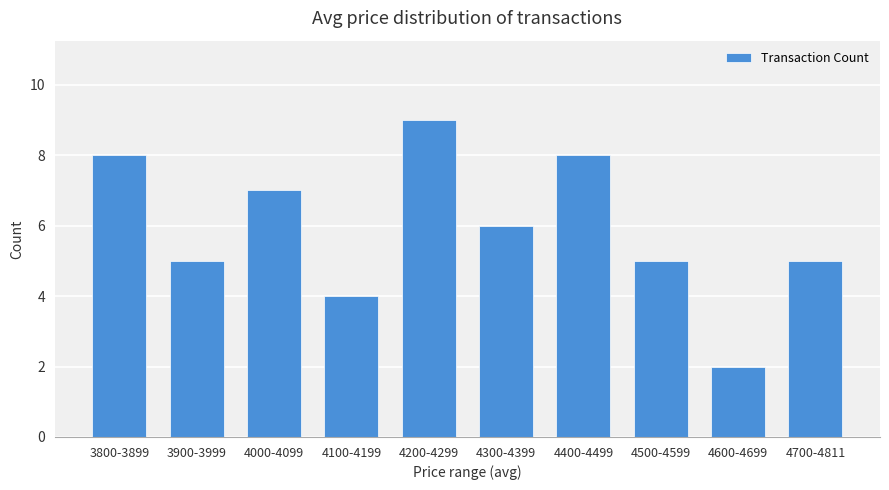

Read the value at 4000-4099.

7